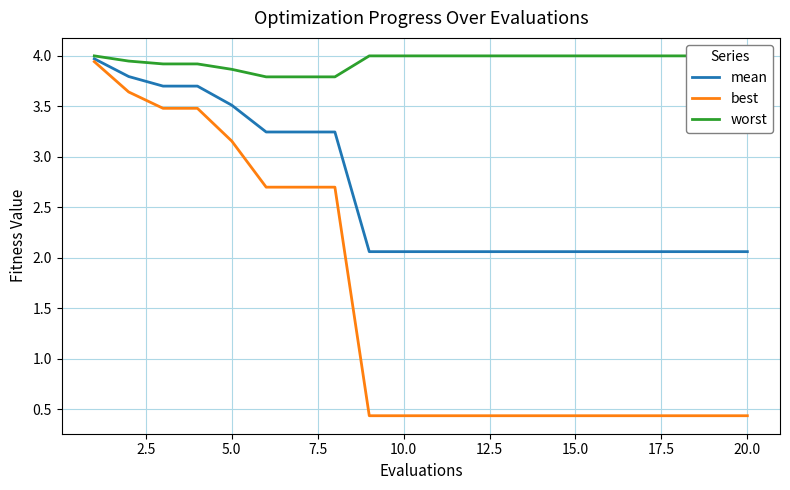

True or false: worst has more than 0 points higher than both neighbors.

False